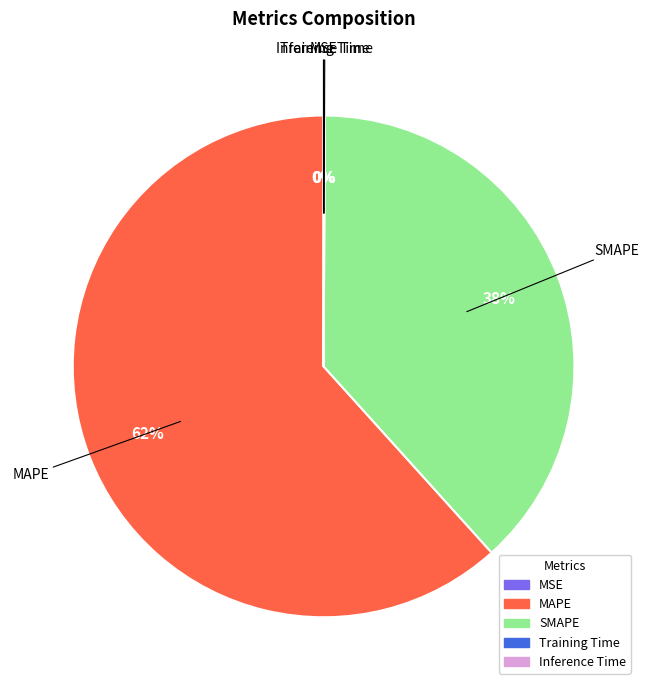

Is it true that MAPE is 53% of the pie?

False